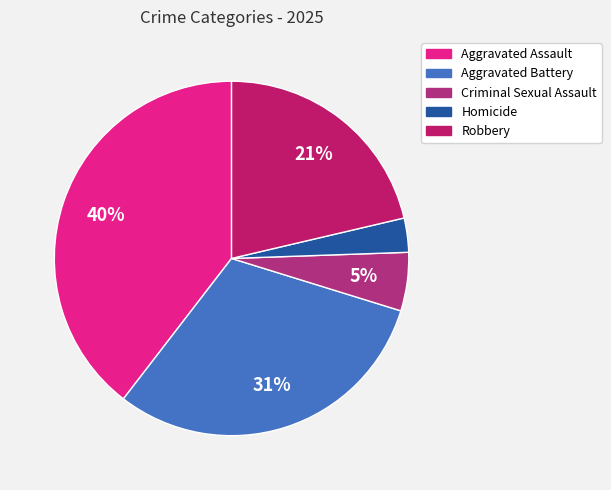

To the nearest percent, what percentage of the pie is Aggravated Battery?

31%